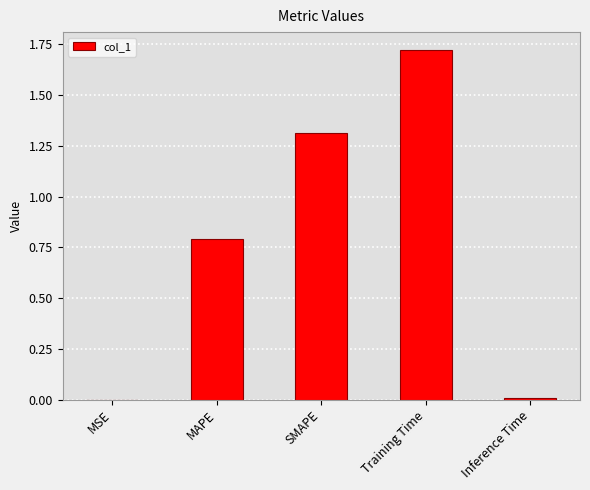

Which has a higher value, Inference Time or SMAPE?

SMAPE